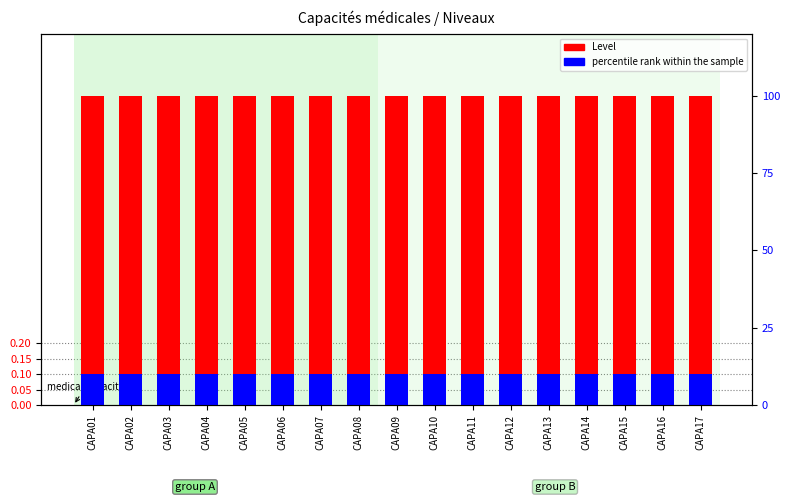

Rank the series by their maximum value, from highest to lowest.

Level, percentile rank within the sample